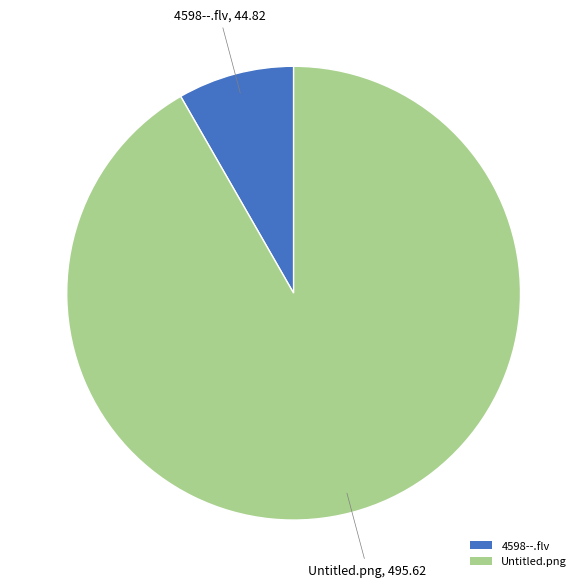

Which slice is the smallest?

4598--.flv